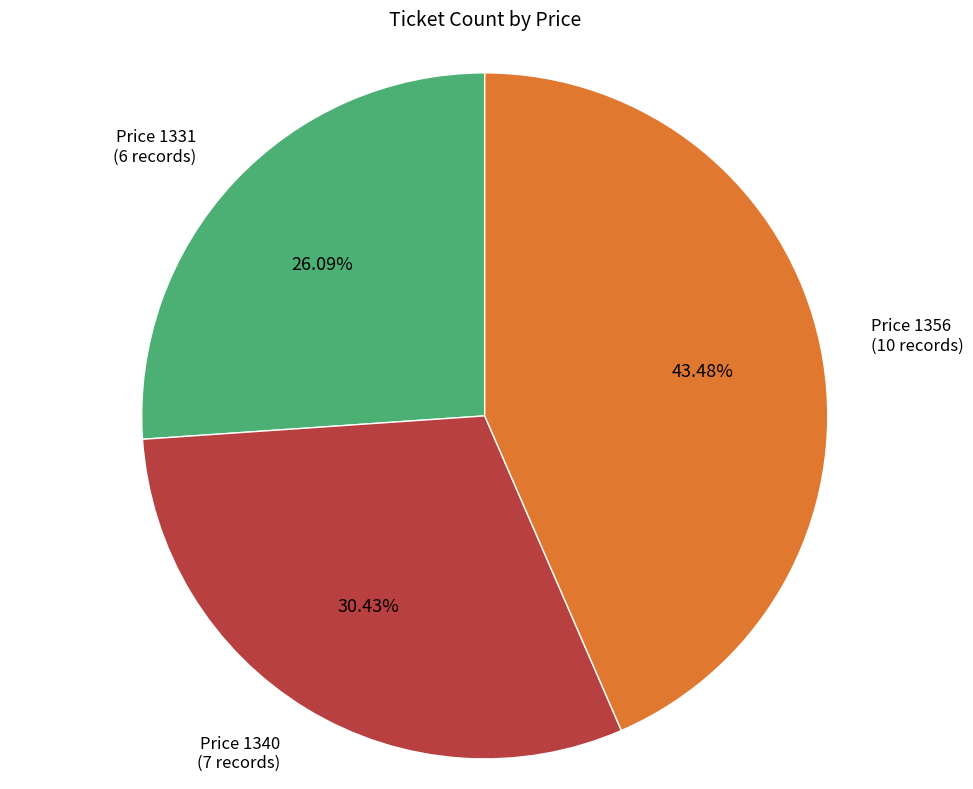

Is there any slice that represents more than half of the pie?

No